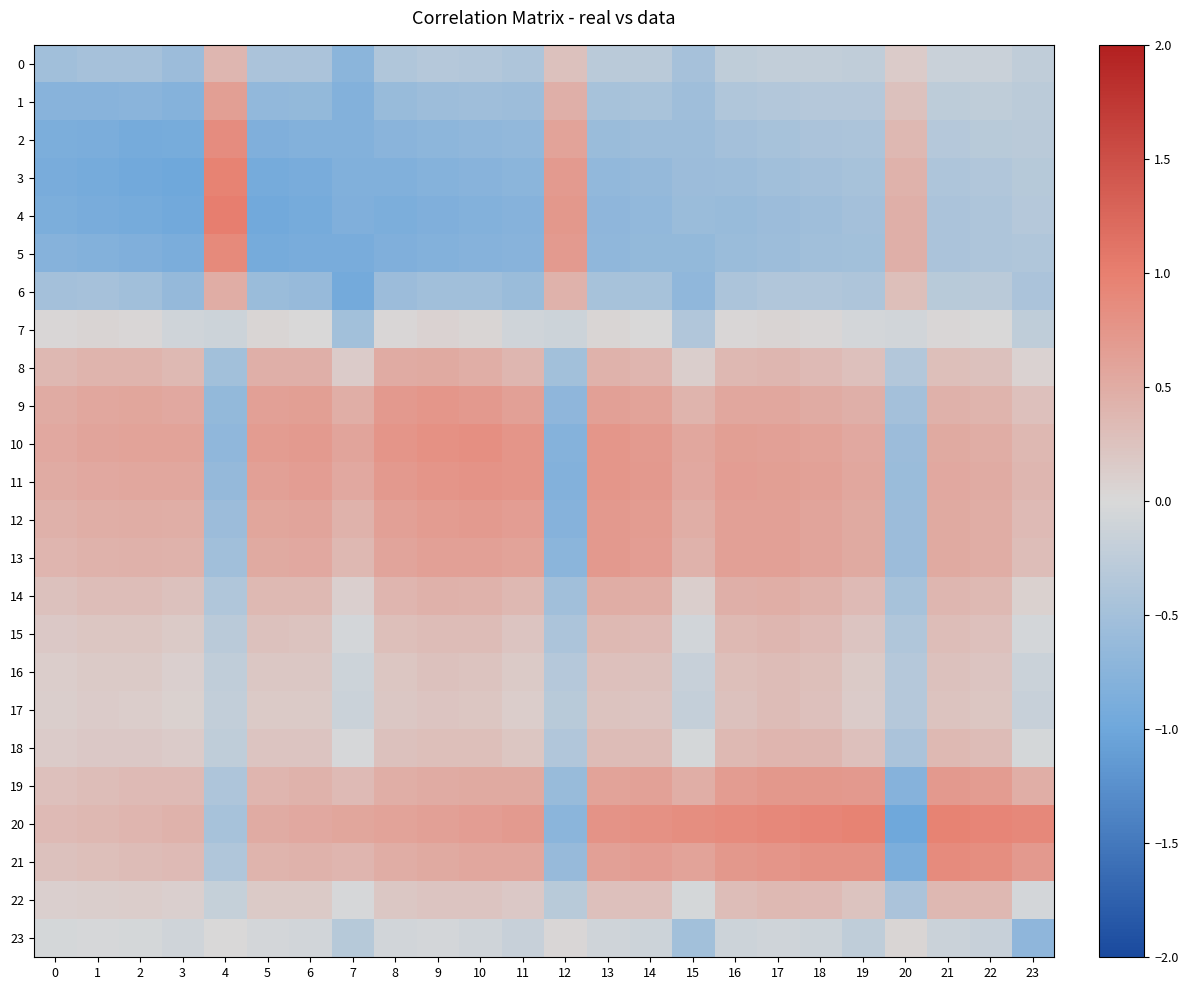

Which series has the widest spread of values?

4